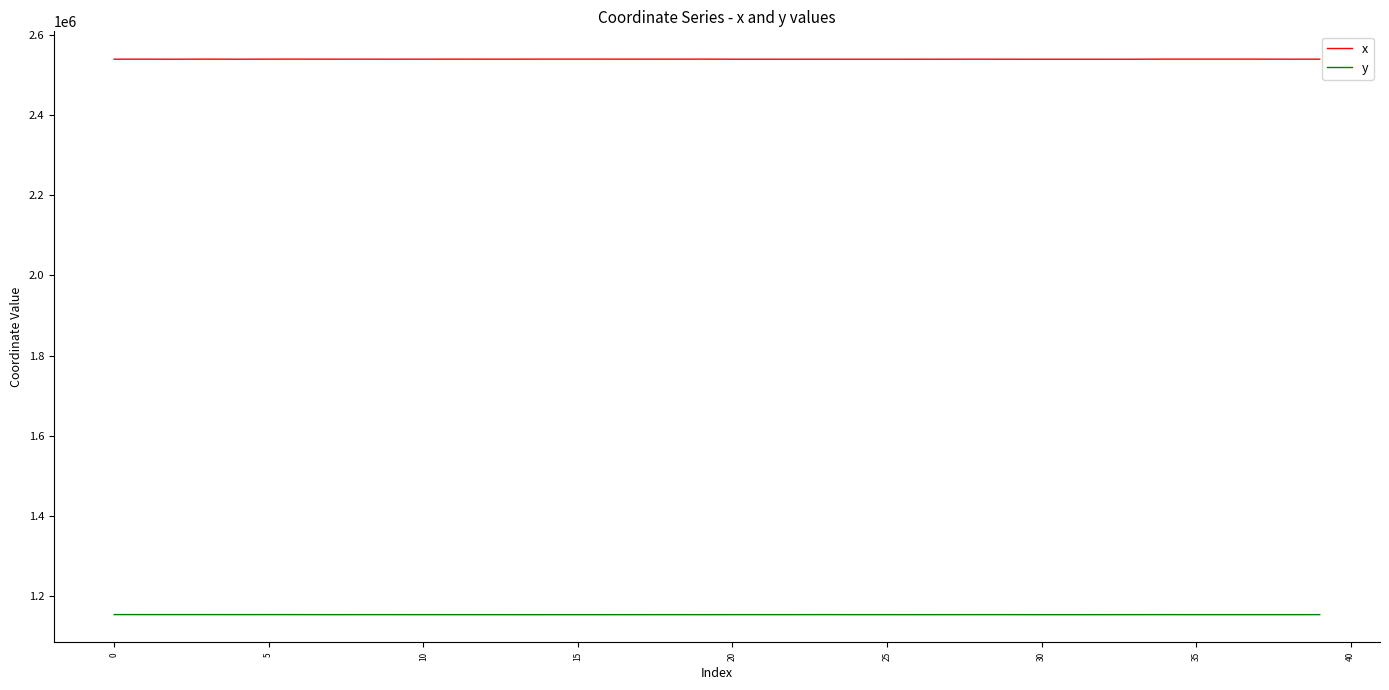

What is the average value of the x series?

2538970.0